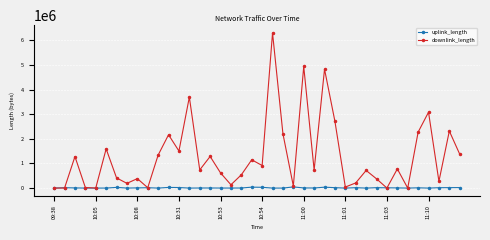

What is the maximum value shown in the chart?

6301678